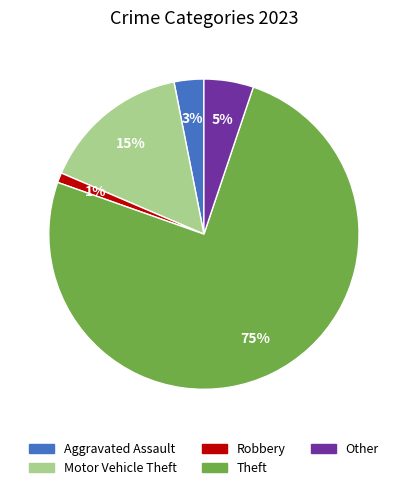

To the nearest percent, what is the average slice percentage?

20%